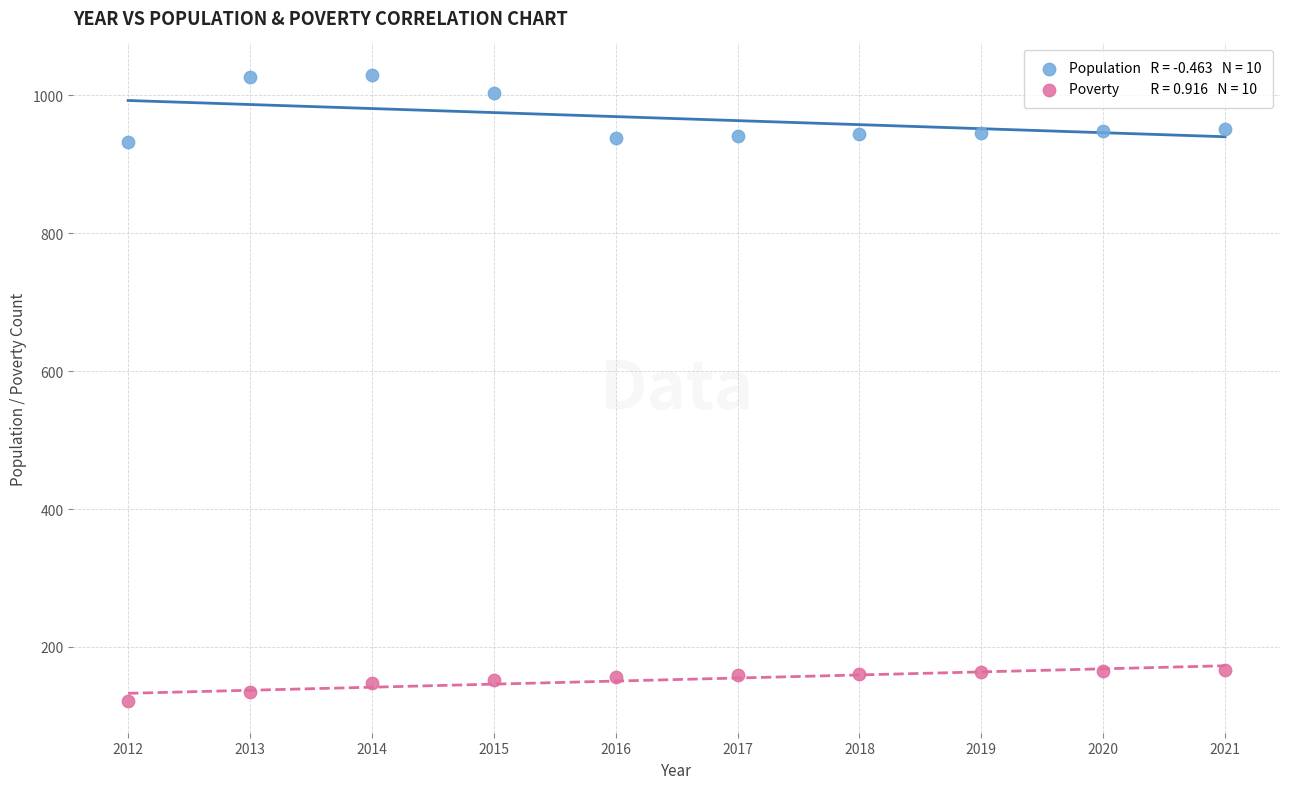

Across all data points, what is the range of Y values (max minus min)?

909